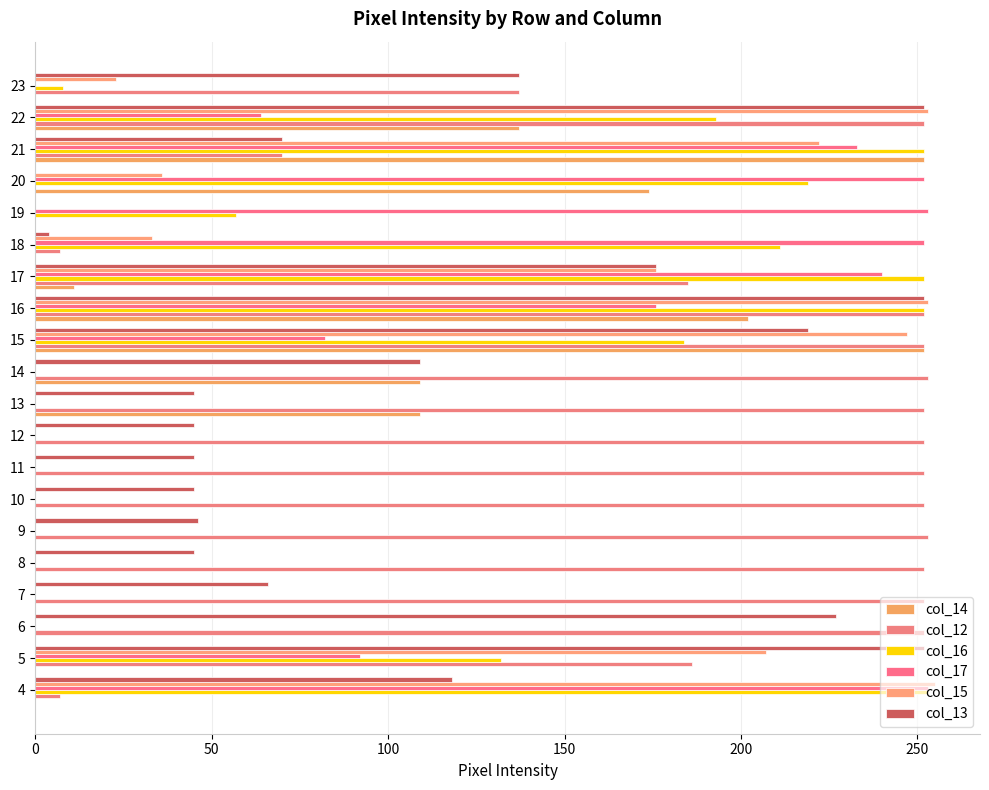

How many categories are shown in the chart?

20